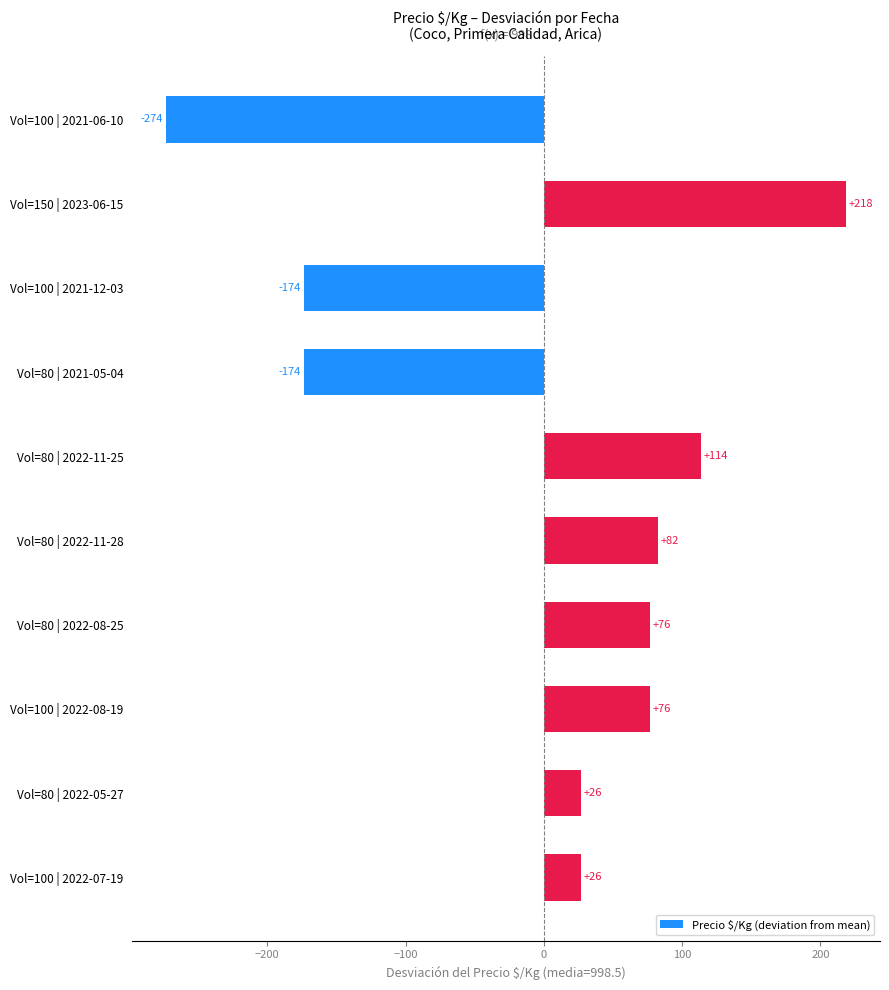

Which has a higher value, Vol=100 | 2022-07-19 or Vol=80 | 2021-05-04?

Vol=100 | 2022-07-19